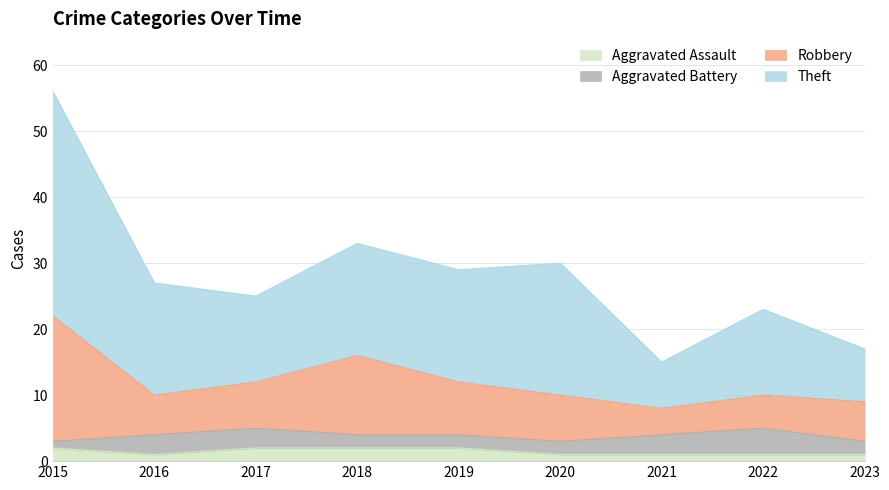

How many data points does each series have?

9